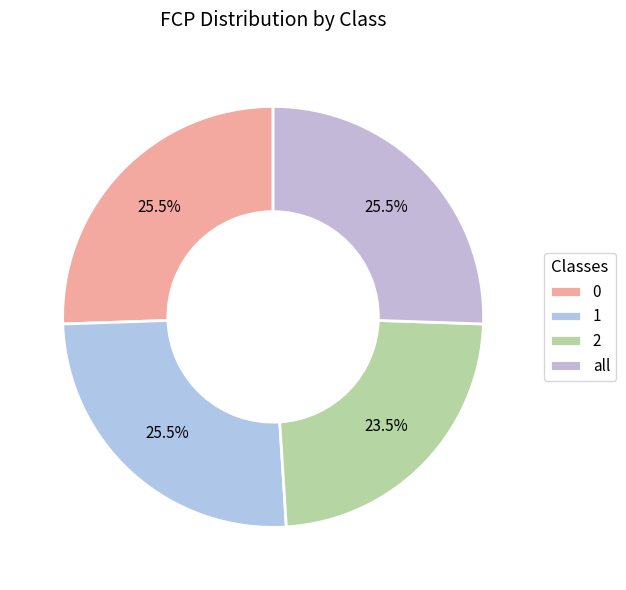

Combined, do 0 and 2 account for over 50%?

No